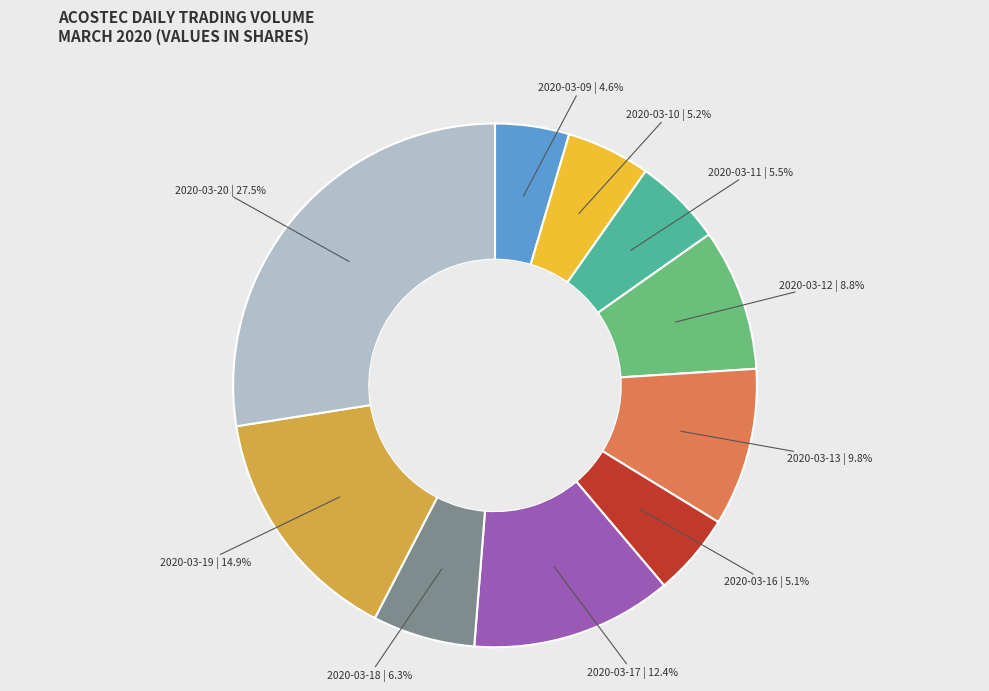

Is there any slice that represents more than half of the pie?

No